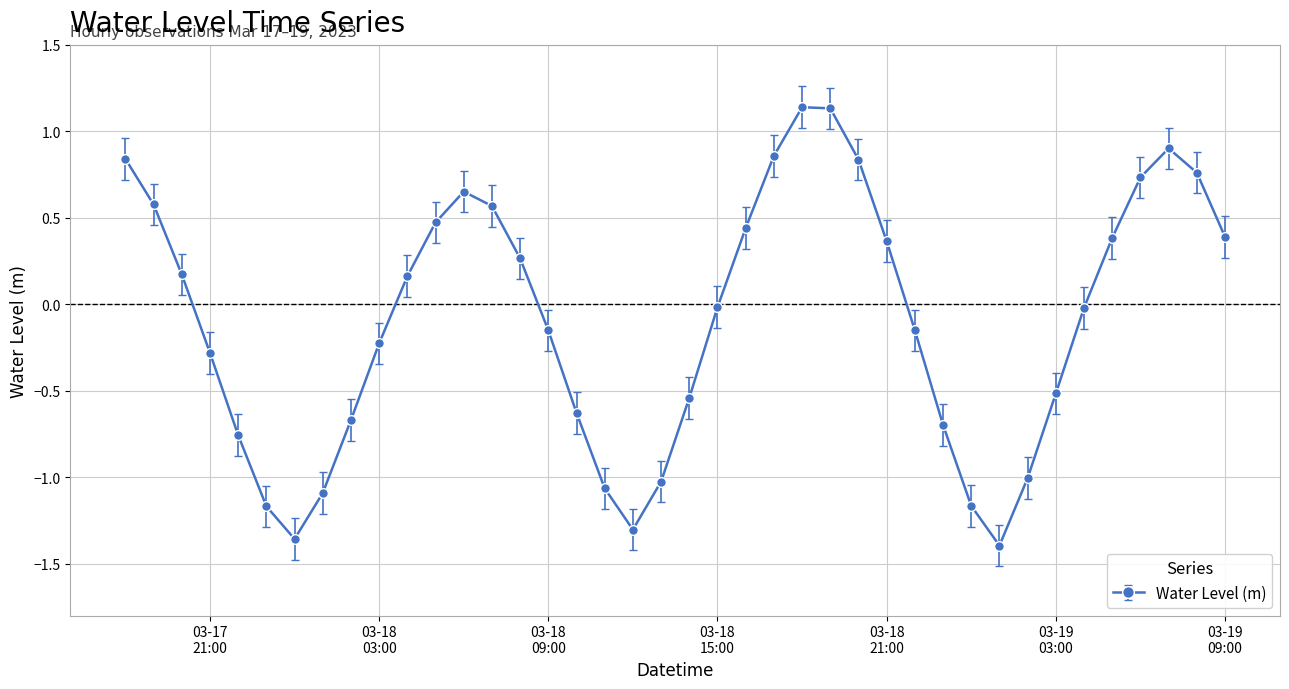

What is the sum of all values?

-3.6